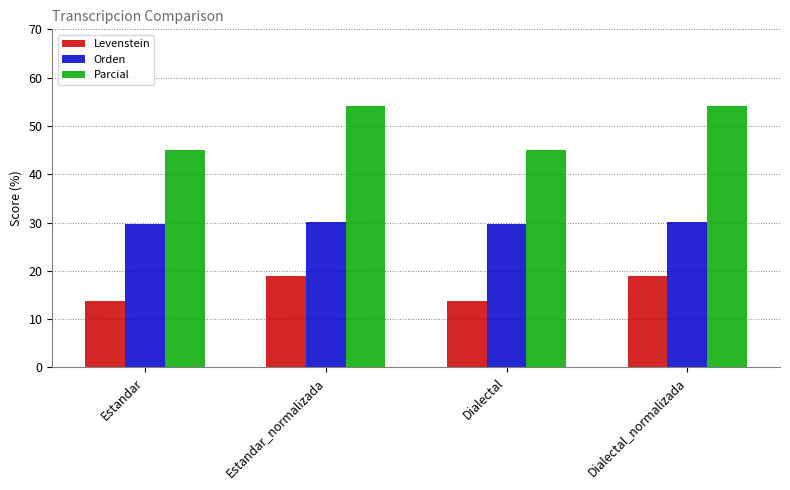

What position from the right is Estandar_normalizada?

3